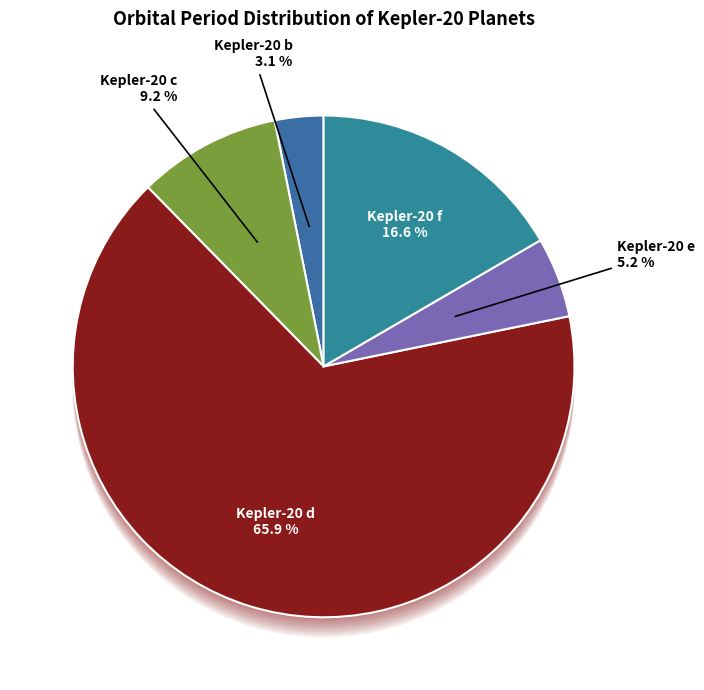

What is the majority slice?

Kepler-20 d